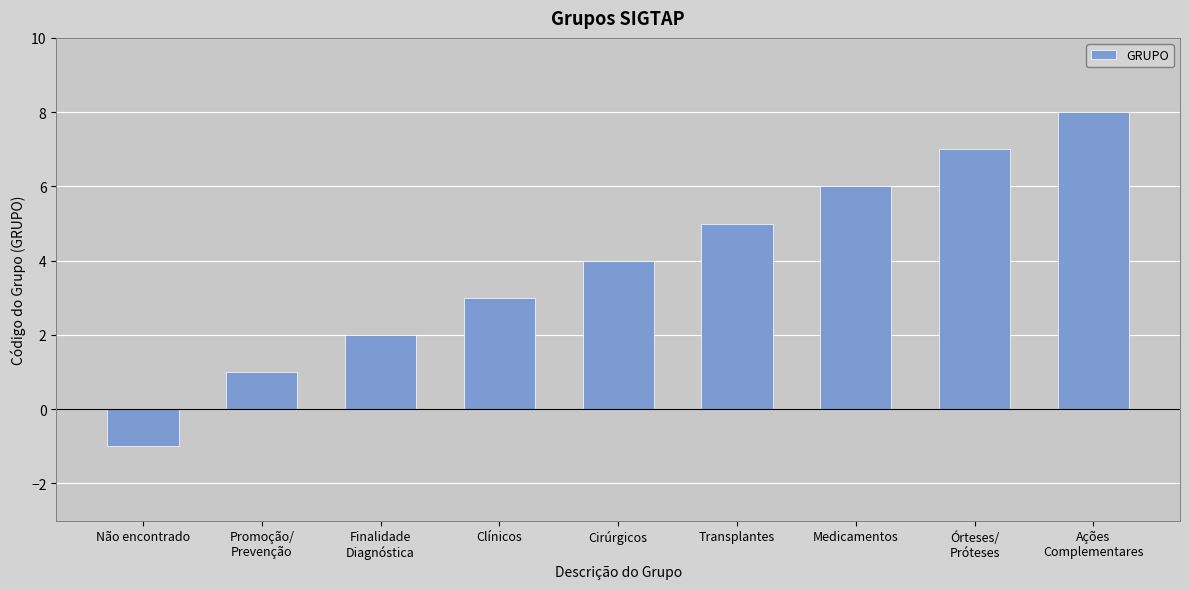

Reading left to right, extract all data points from this chart.

-1	1	2	3	4	5	6	7	8